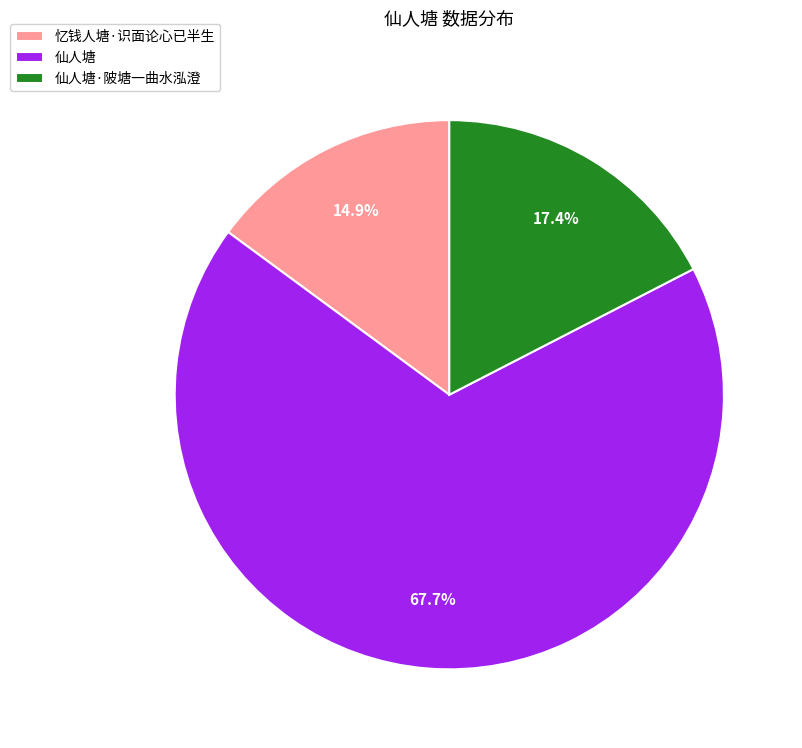

The 忆钱人塘·识面论心已半生 slice represents 15% of the pie. True or false?

True